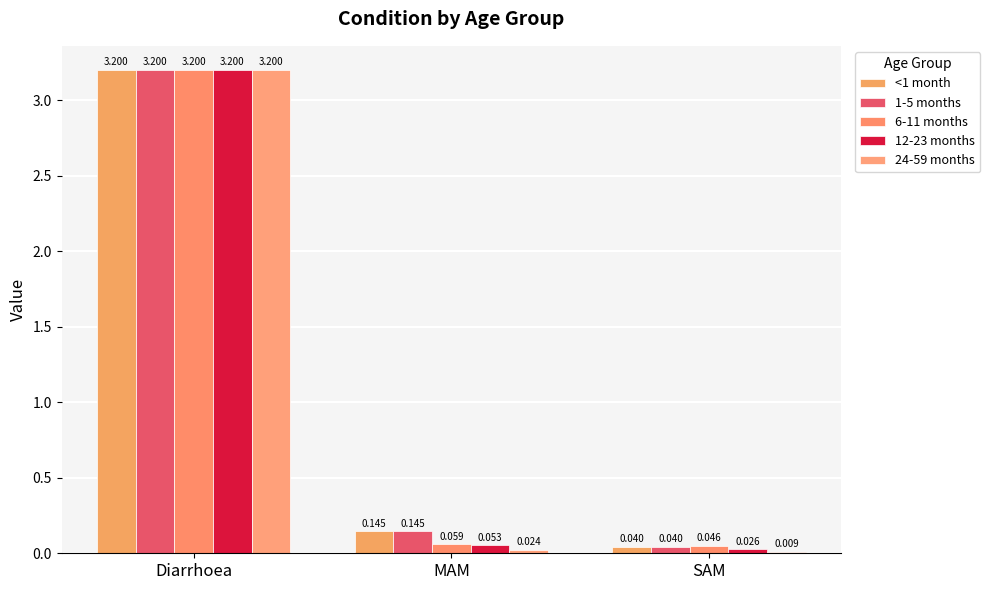

What position from the left is SAM?

3